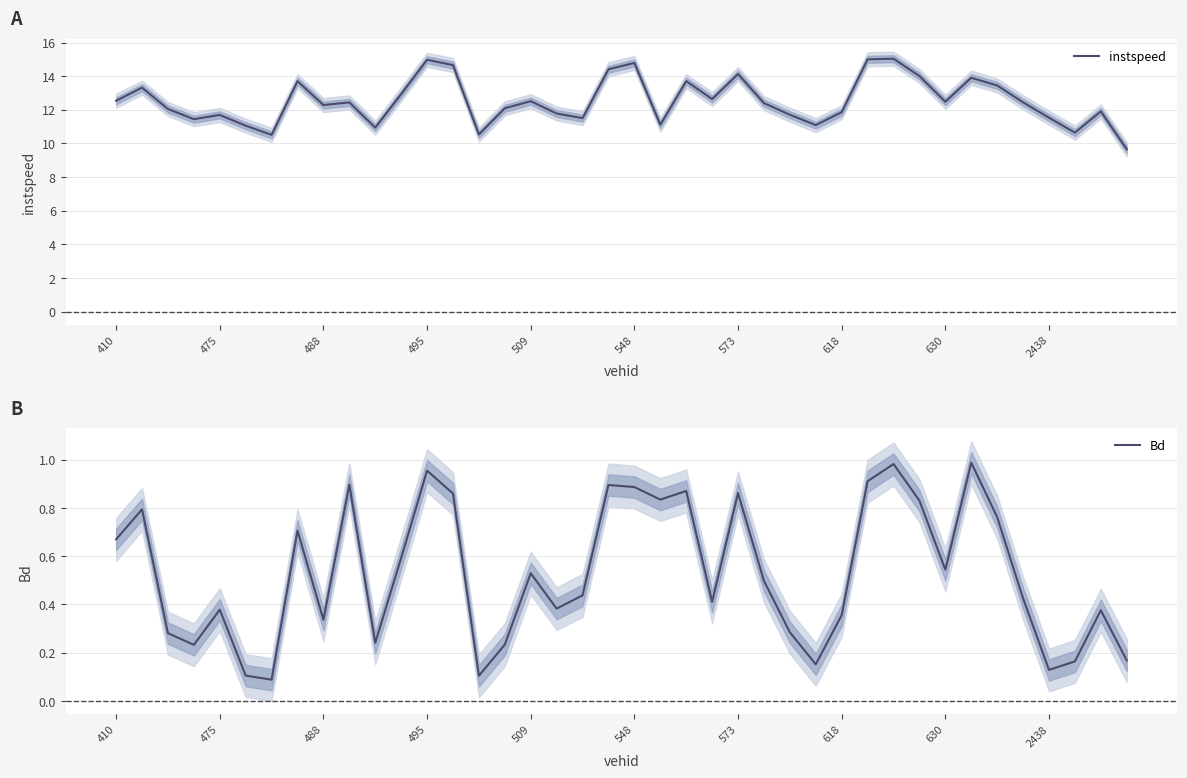

What is the total value across all series at 548?

15.7